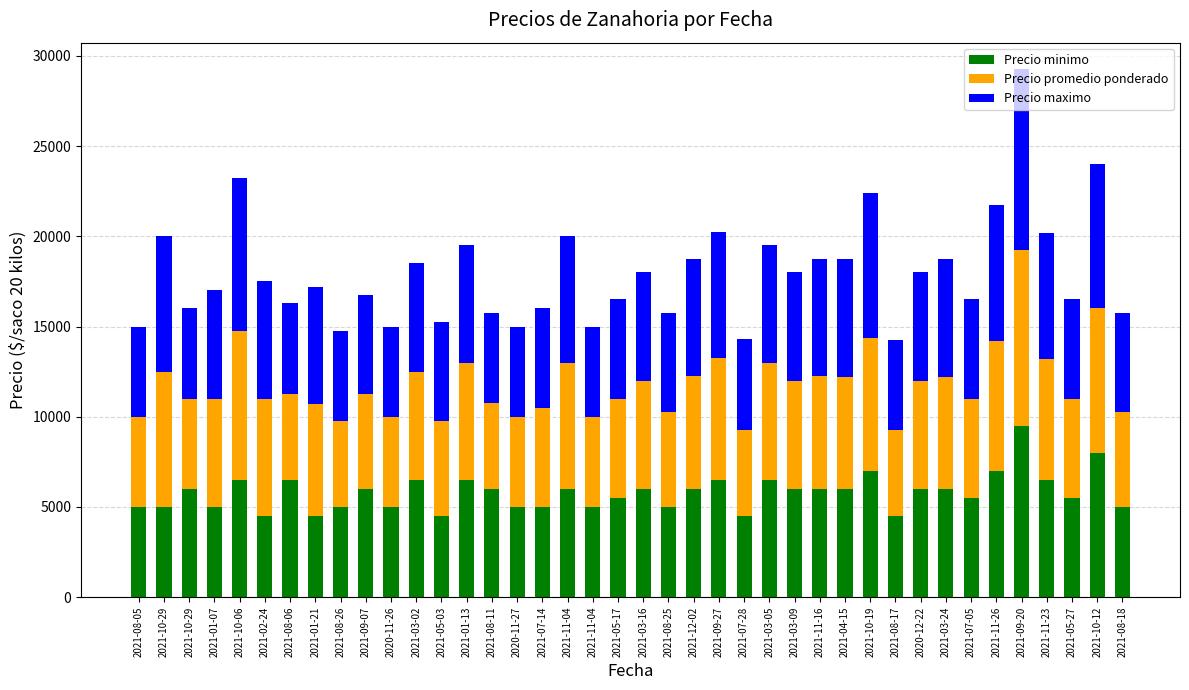

Where does the Precio maximo series first go above 6000?

2021-10-29